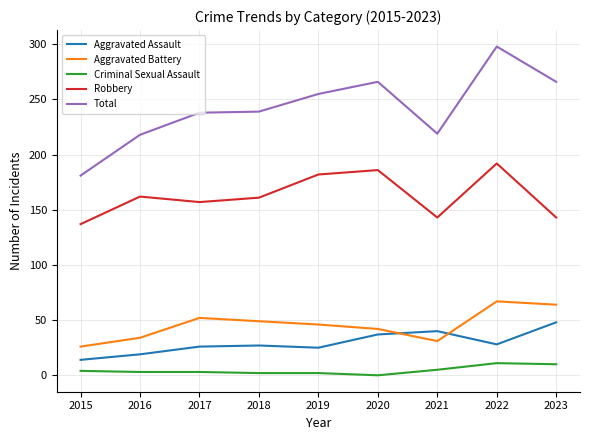

Rank the series by their maximum value, from lowest to highest.

Criminal Sexual Assault, Aggravated Assault, Aggravated Battery, Robbery, Total